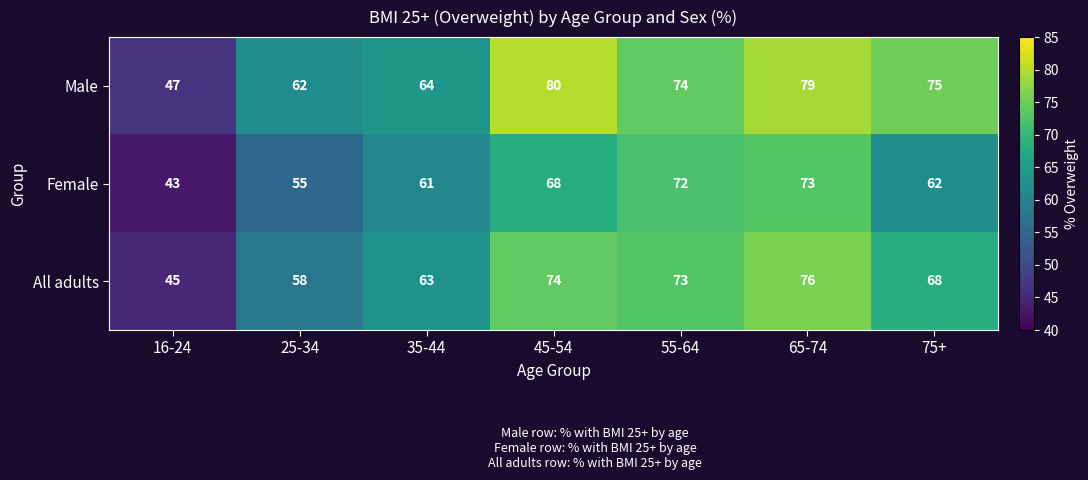

Which series has the largest total across all categories?

Male